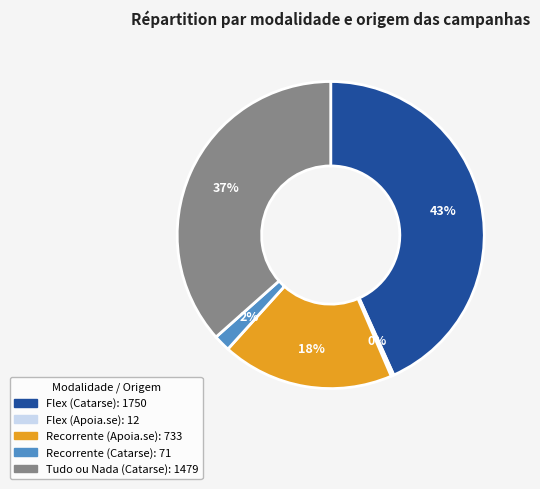

Does Recorrente (Apoia.se) represent more than half of the total?

No